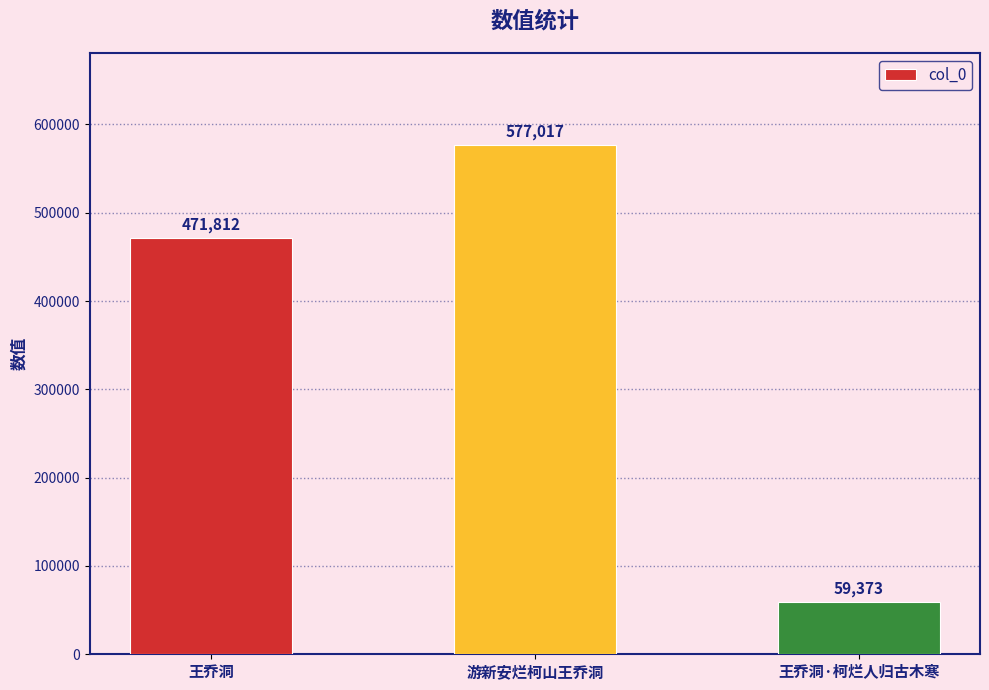

The value at 游新安烂柯山王乔洞 is 870952. True or false?

False